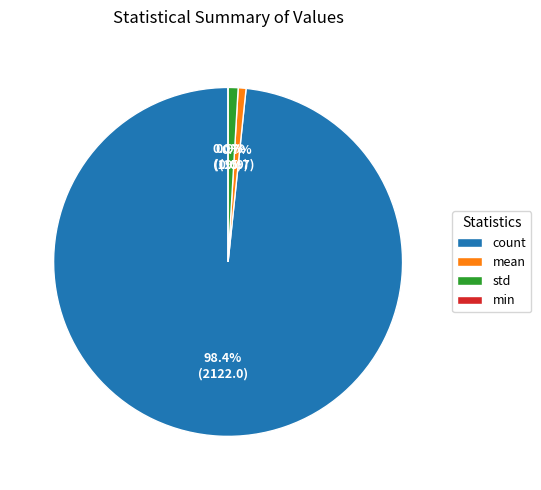

The count slice represents 99% of the pie. True or false?

False